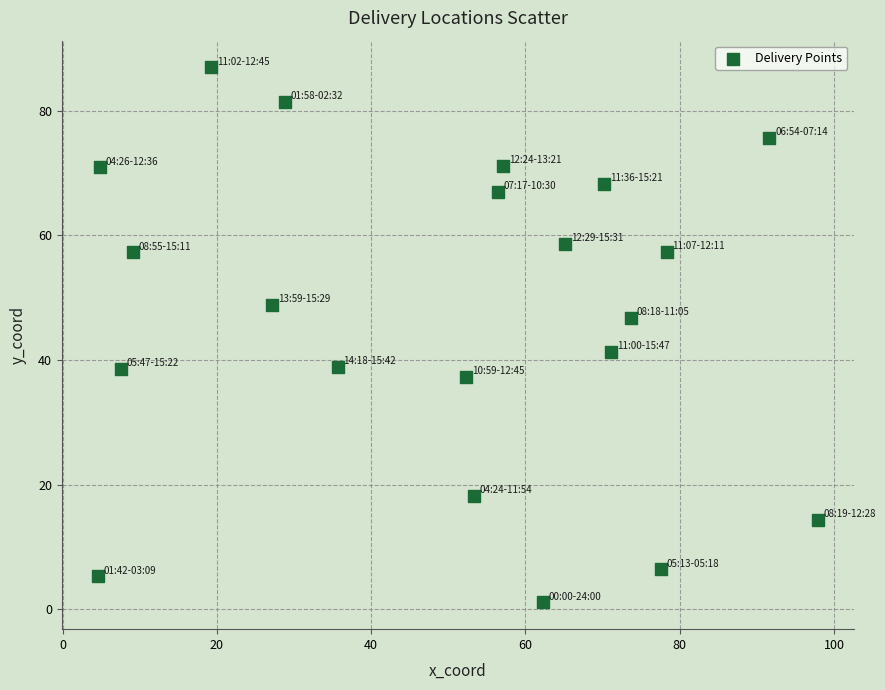

What is the range of X values (max minus min)?

93.3